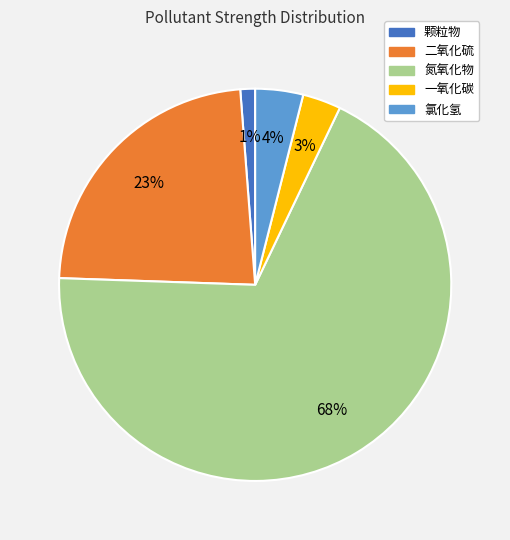

How many slices are in this pie chart?

5